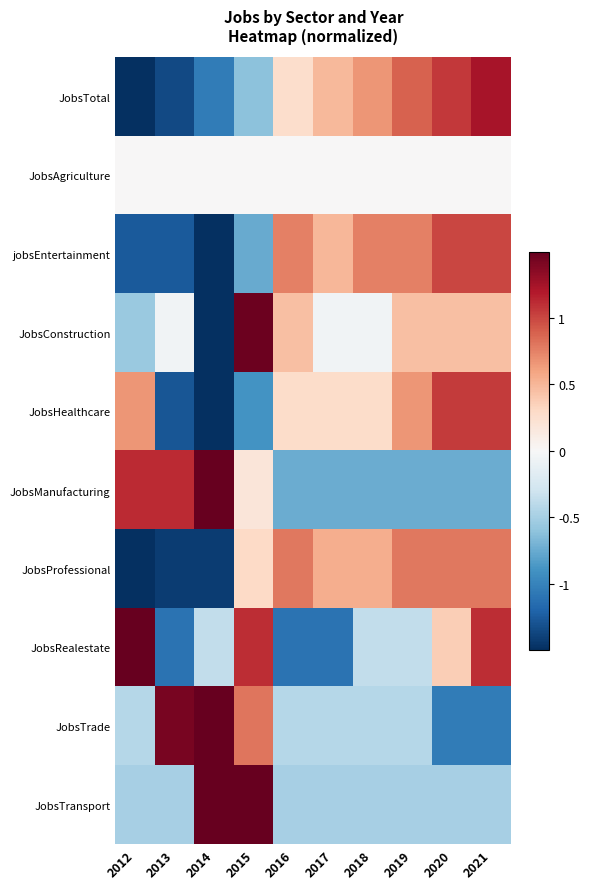

Rank the series at 2020 from lowest to highest value.

JobsTrade, JobsManufacturing, JobsTransport, JobsAgriculture, JobsRealestate, JobsConstruction, JobsProfessional, jobsEntertainment, JobsHealthcare, JobsTotal